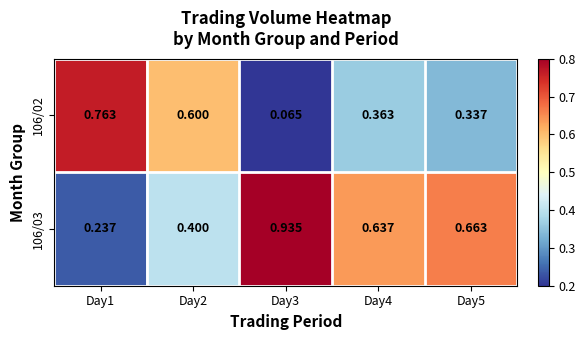

List the series in order of their overall mean, lowest first.

106/02, 106/03